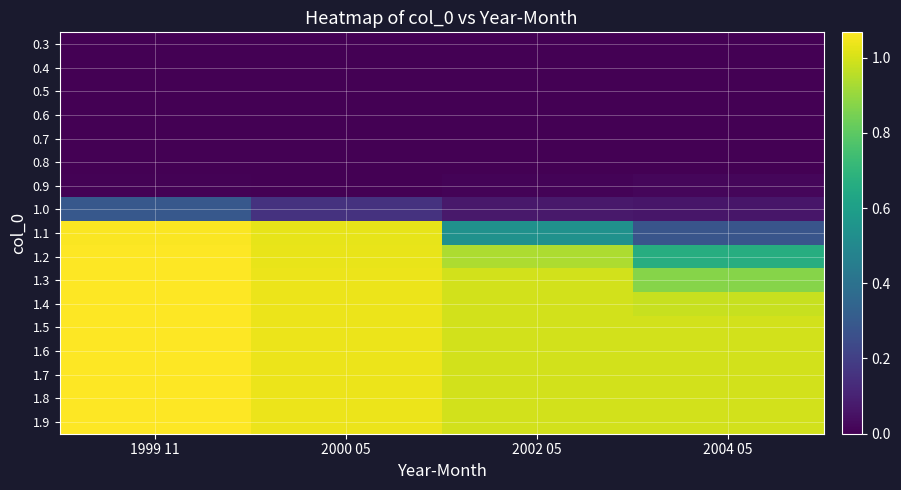

What is the greatest value displayed?

1.1